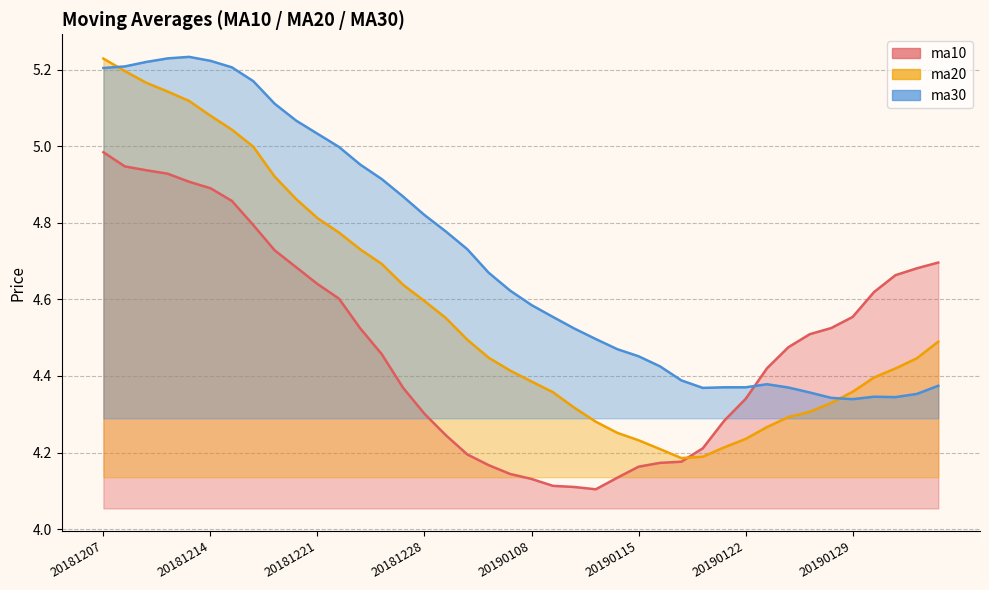

Which series has the largest total across all categories?

ma30